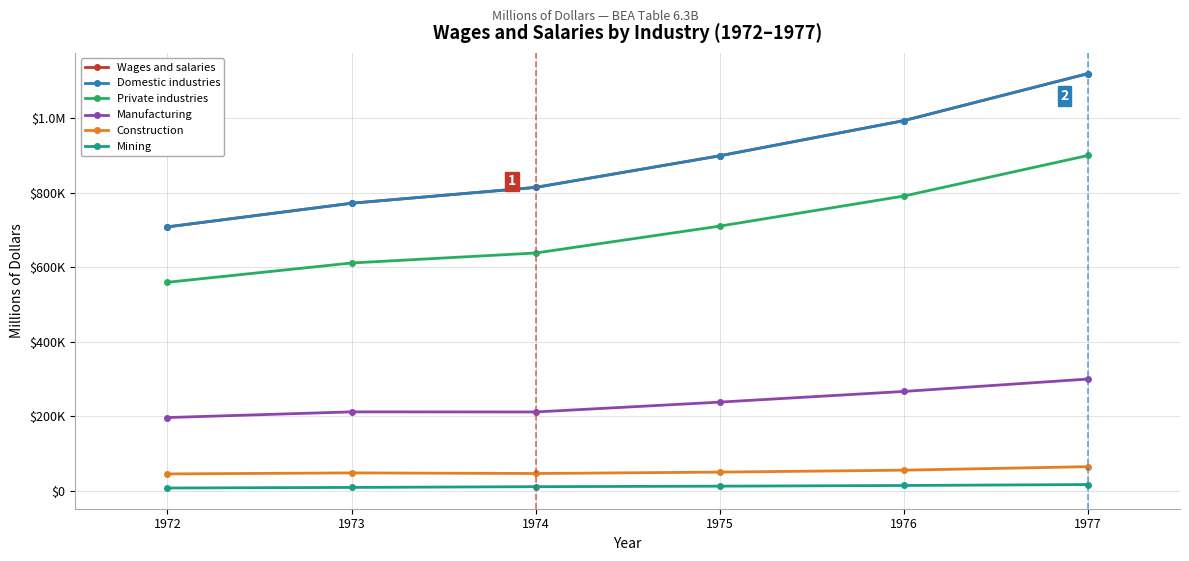

What is the highest value of the Private industries series?

900651